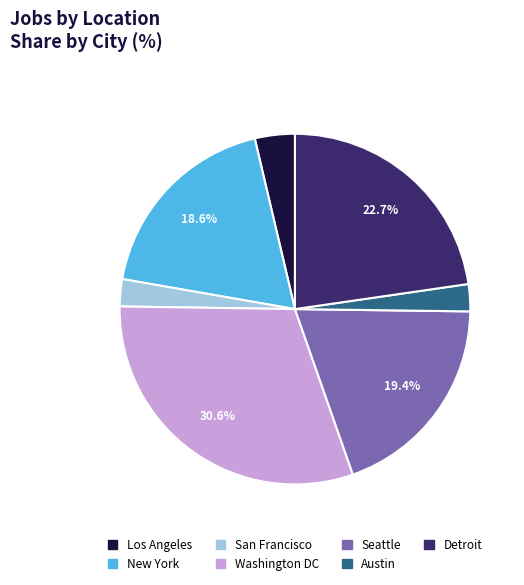

Which slice is the largest?

Washington DC